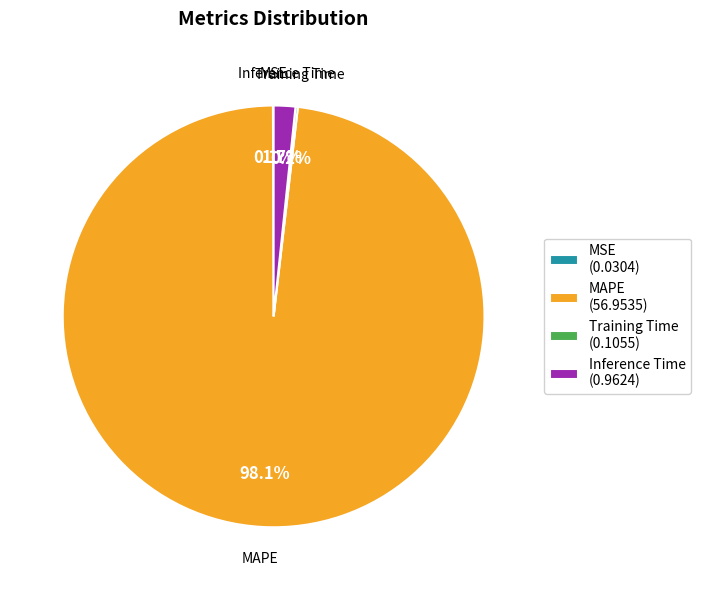

Which slice is the largest?

MAPE